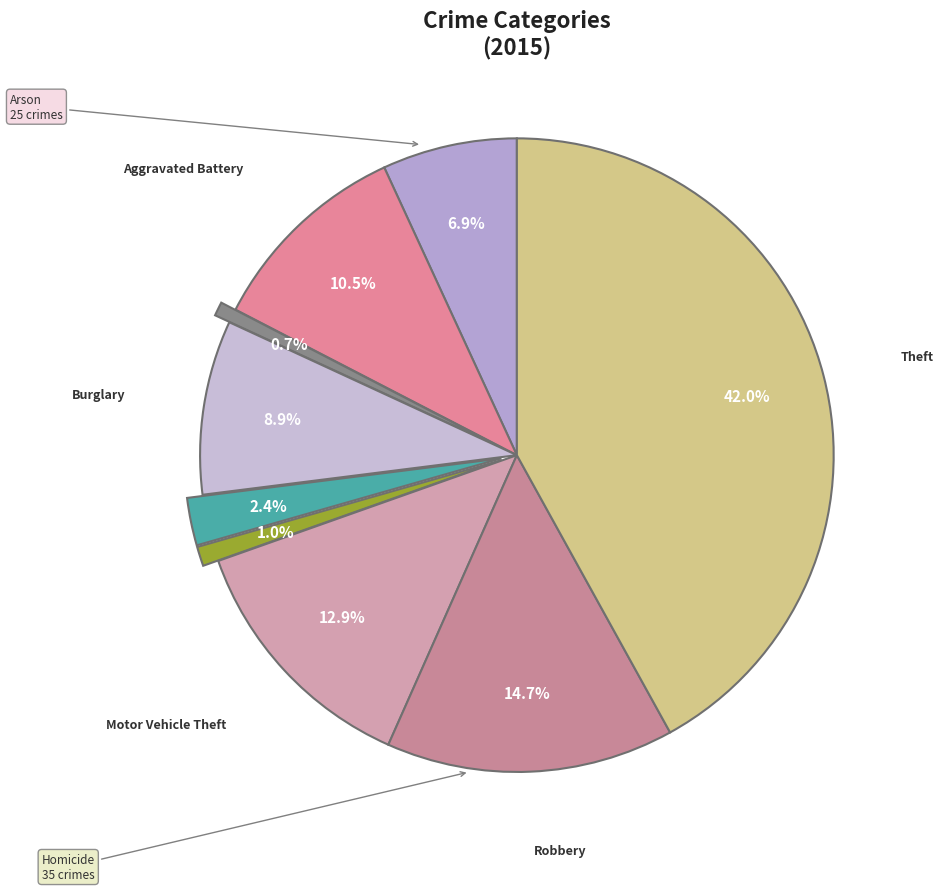

Which category has the biggest portion of the pie?

Theft